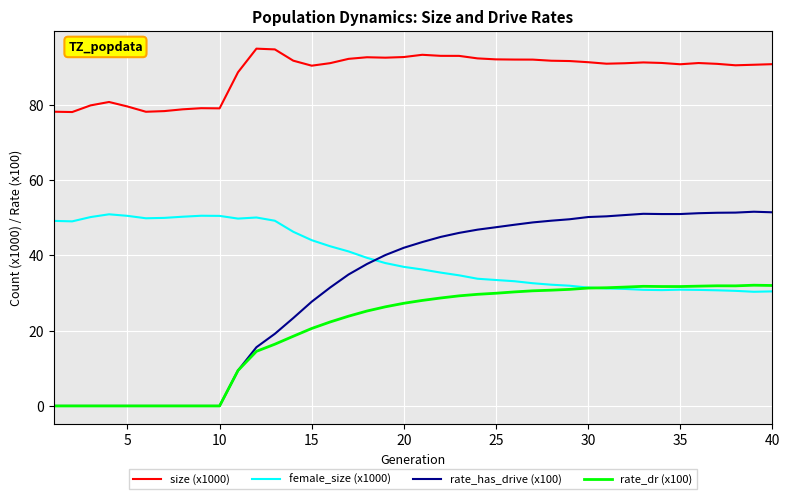

Which series has the largest total across all categories?

size (x1000)